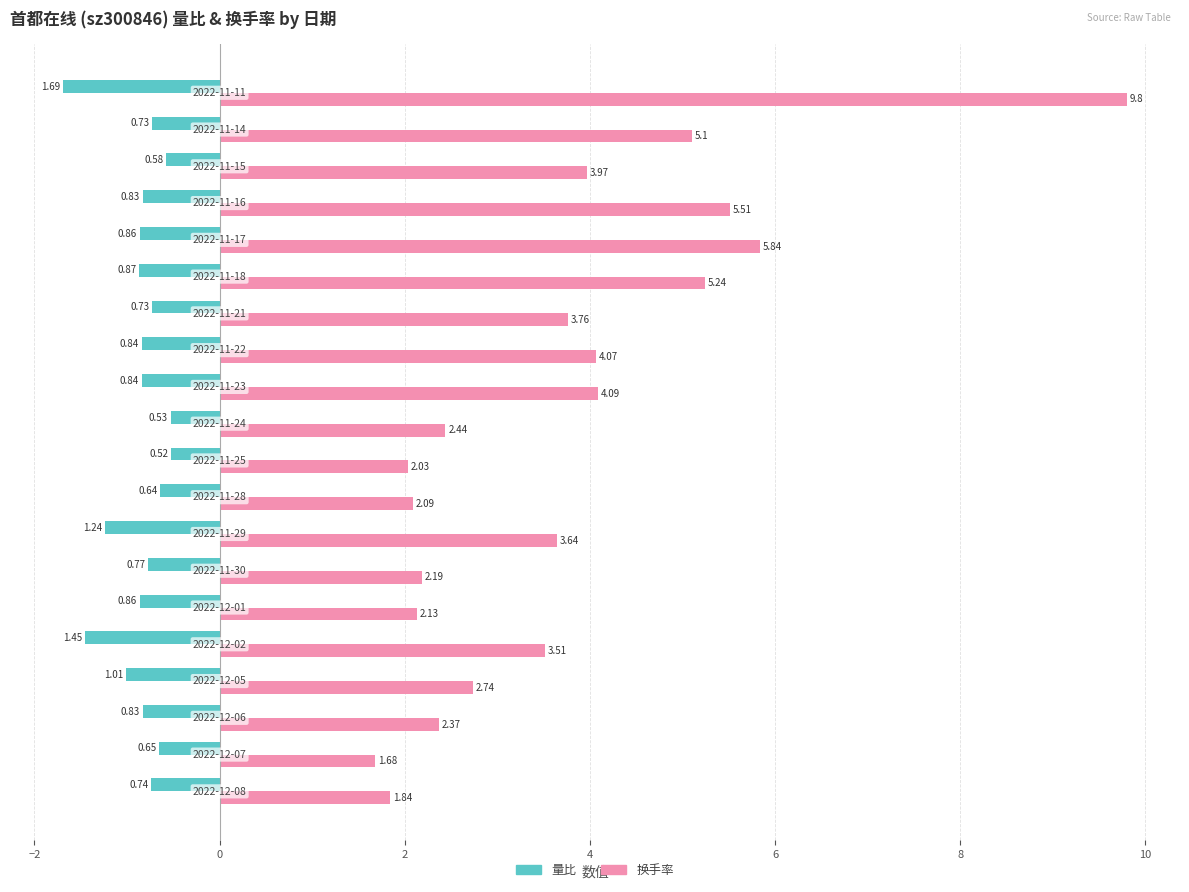

Which series has the largest total across all categories?

换手率